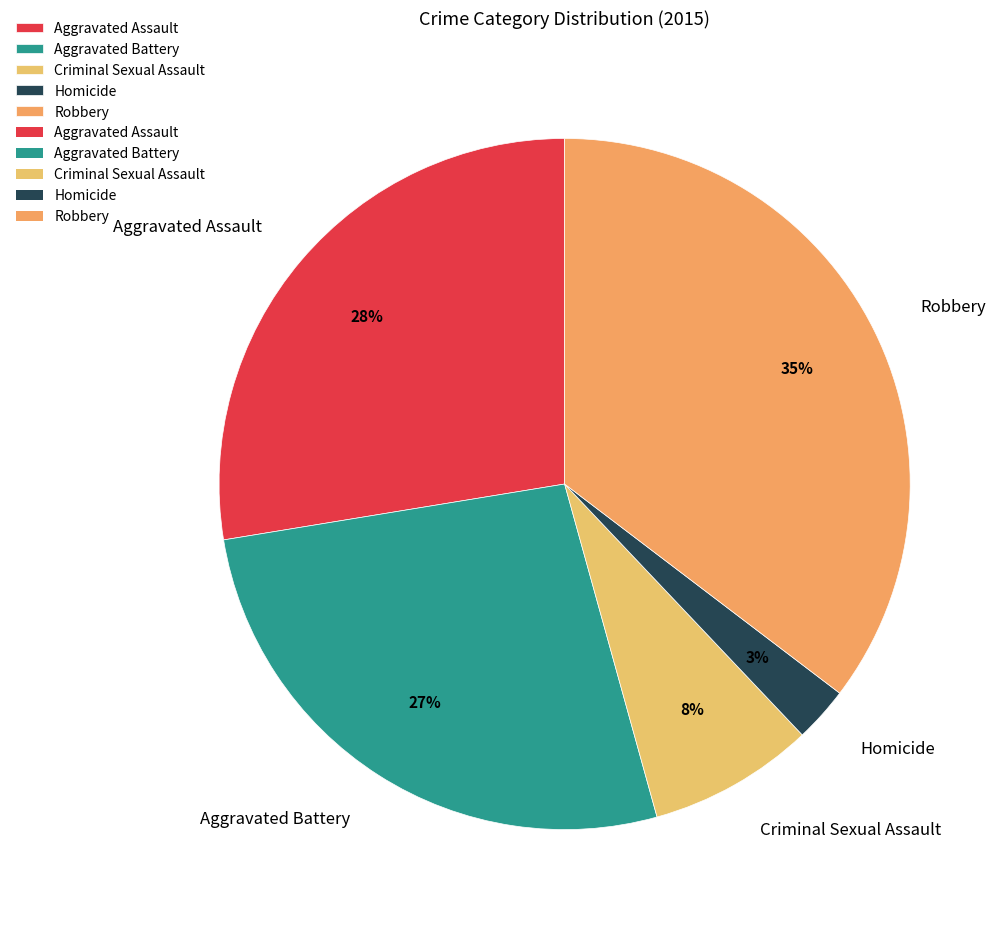

To the nearest percent, what is the difference between the Homicide and Aggravated Assault slice percentages?

25%